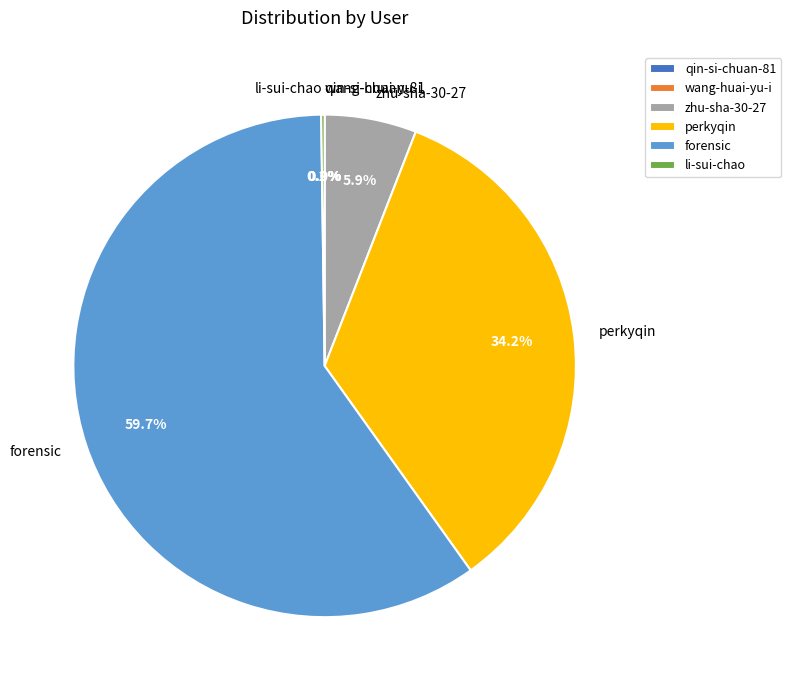

Which slice represents more than half of the pie?

forensic